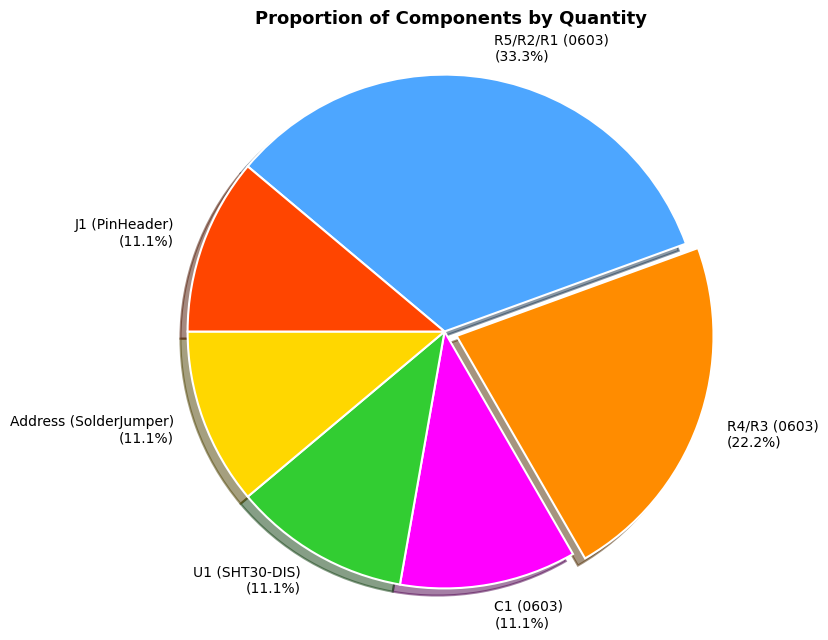

Does J1 (PinHeader) account for over 50% of the chart?

No